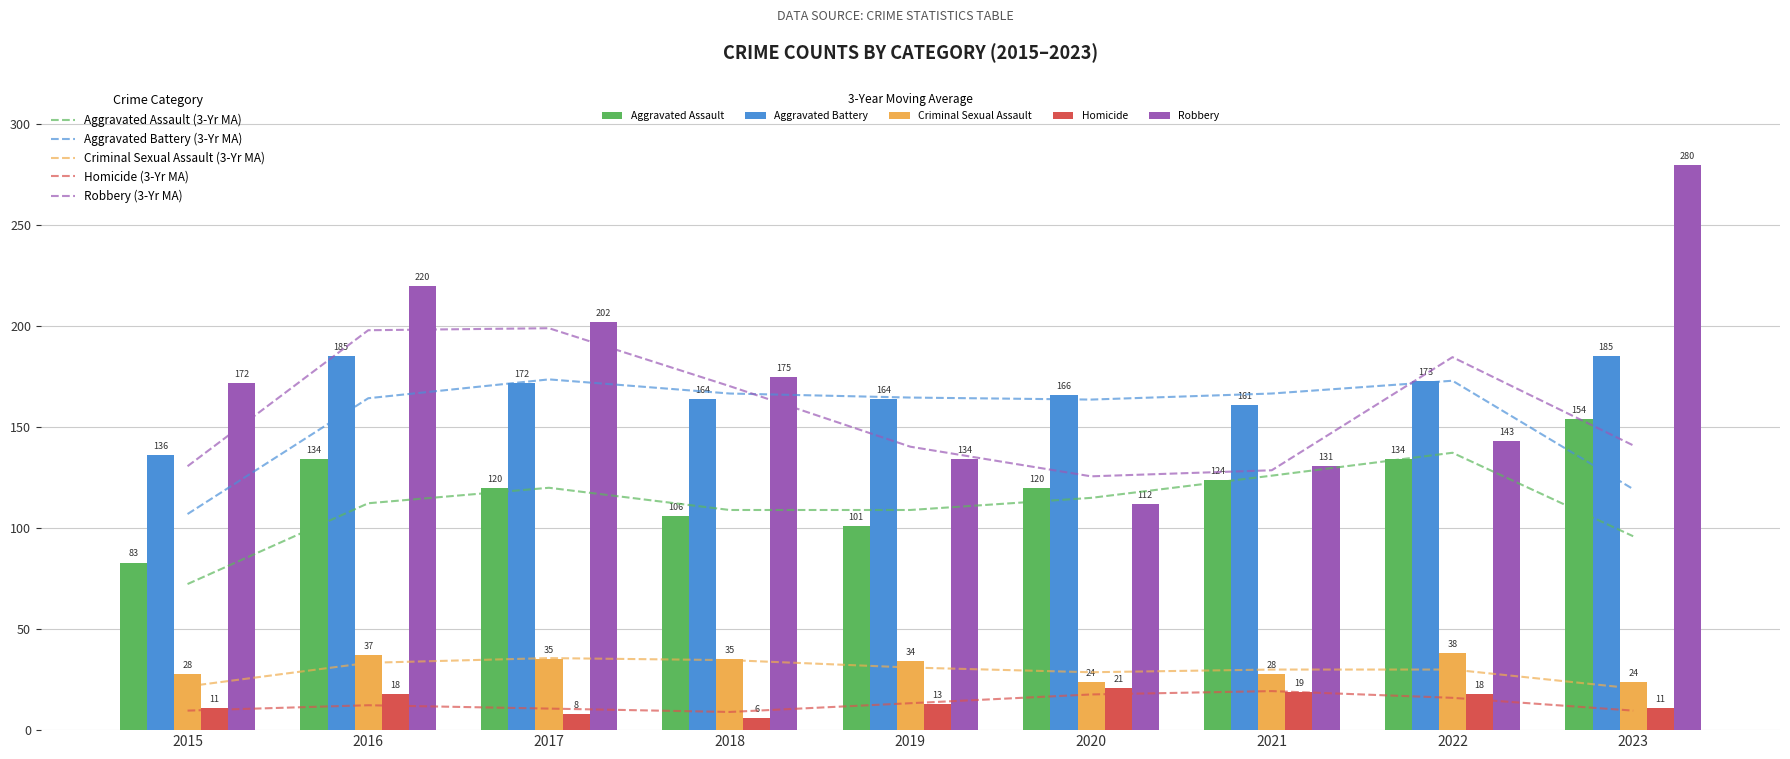

Which series has the largest range (max minus min)?

Robbery